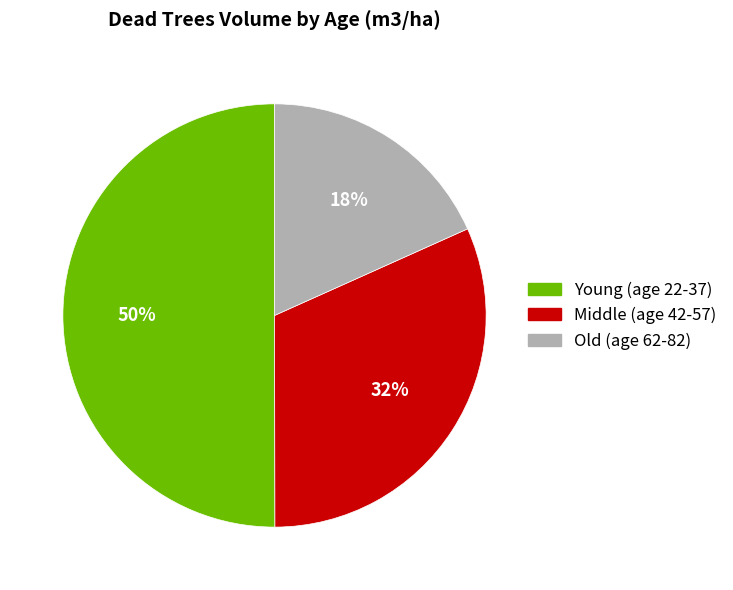

To the nearest percent, what is the average slice percentage?

33%